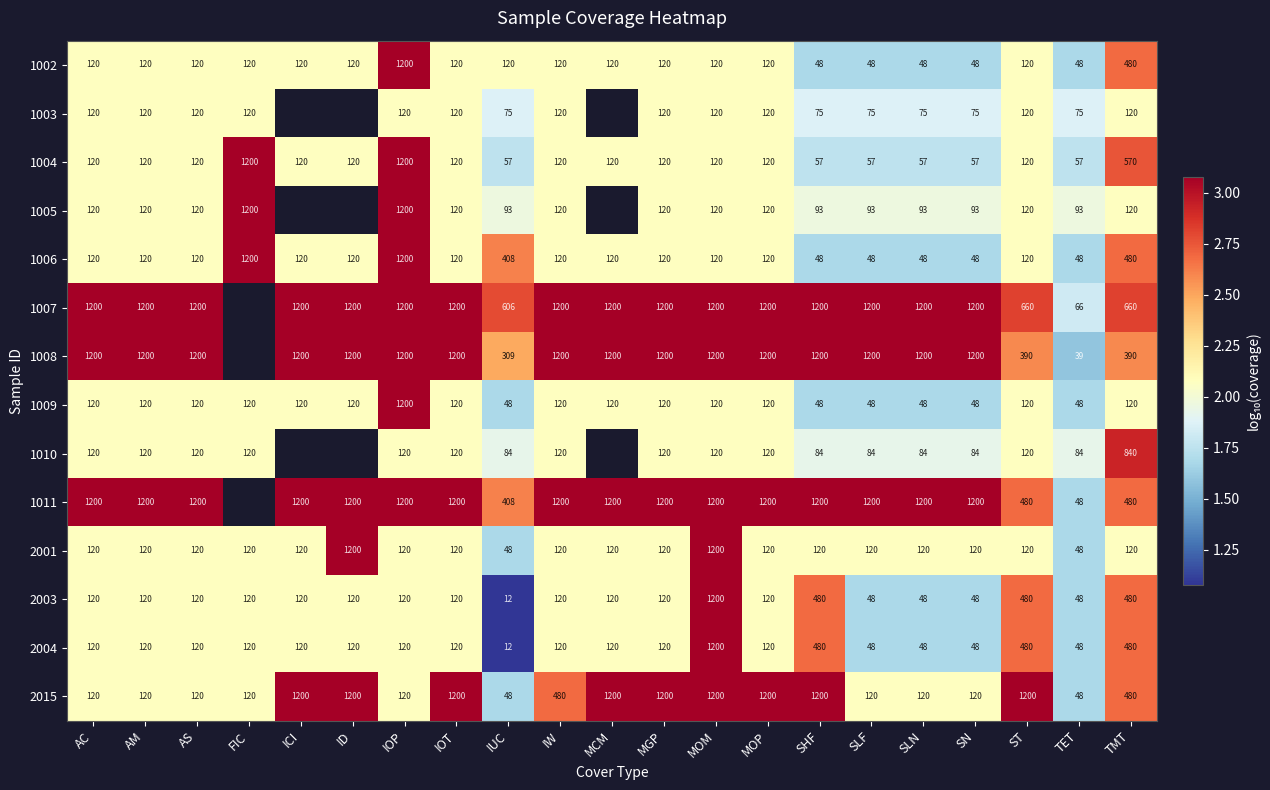

True or false: 2003 has a value of 0.4 at IOP.

False